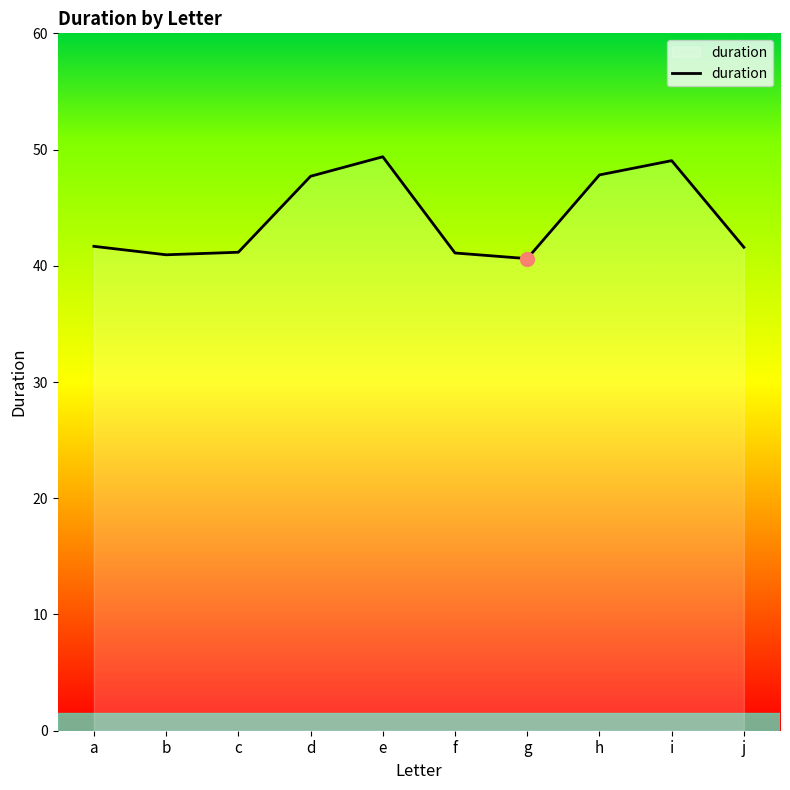

What is the maximum value shown in the chart?

49.4